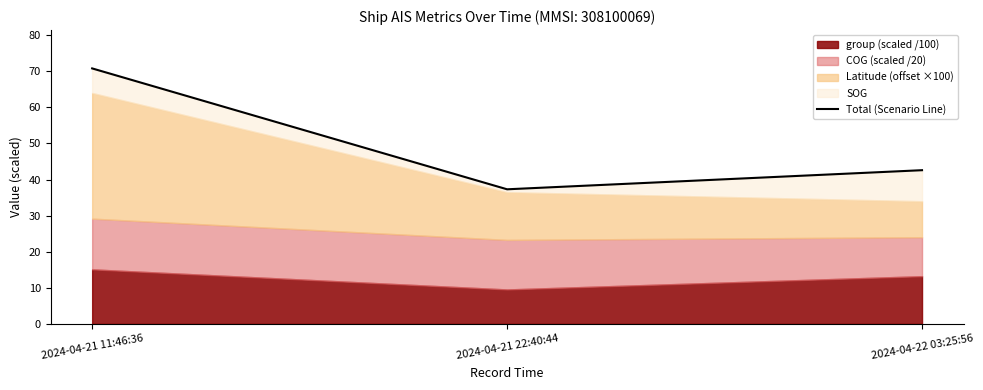

Reading right to left, list all the values displayed in this chart.

2024-04-22 03:25:56=42.6	2024-04-21 22:40:44=37.3	2024-04-21 11:46:36=70.8